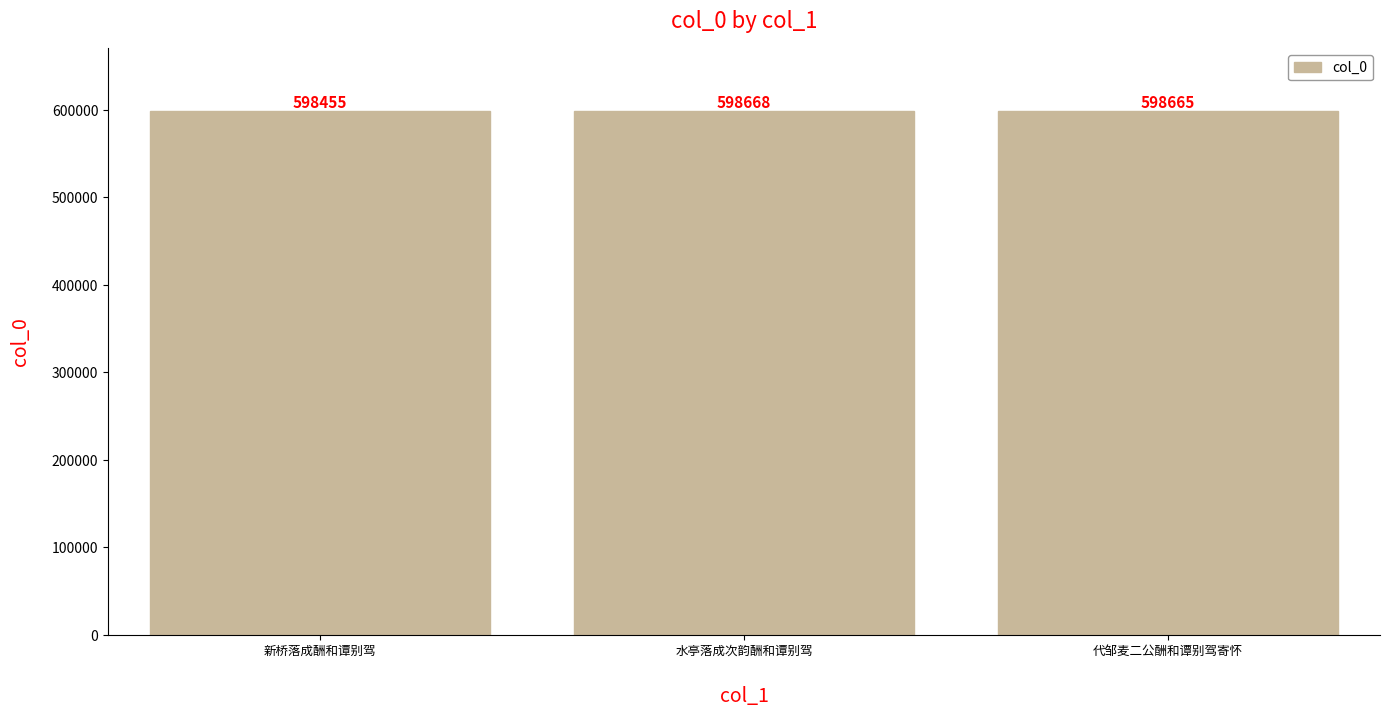

Which label corresponds to the largest value in the chart?

水亭落成次韵酬和谭别驾